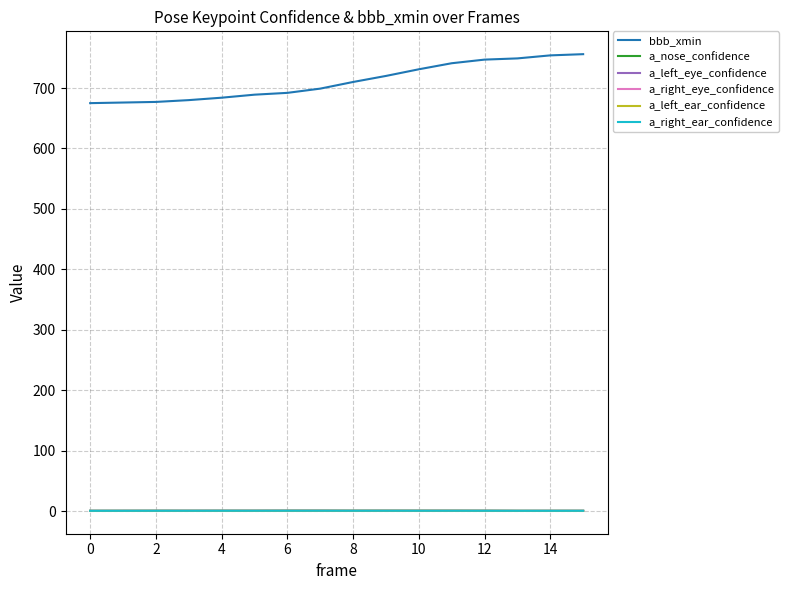

Which series has the largest total across all categories?

bbb_xmin